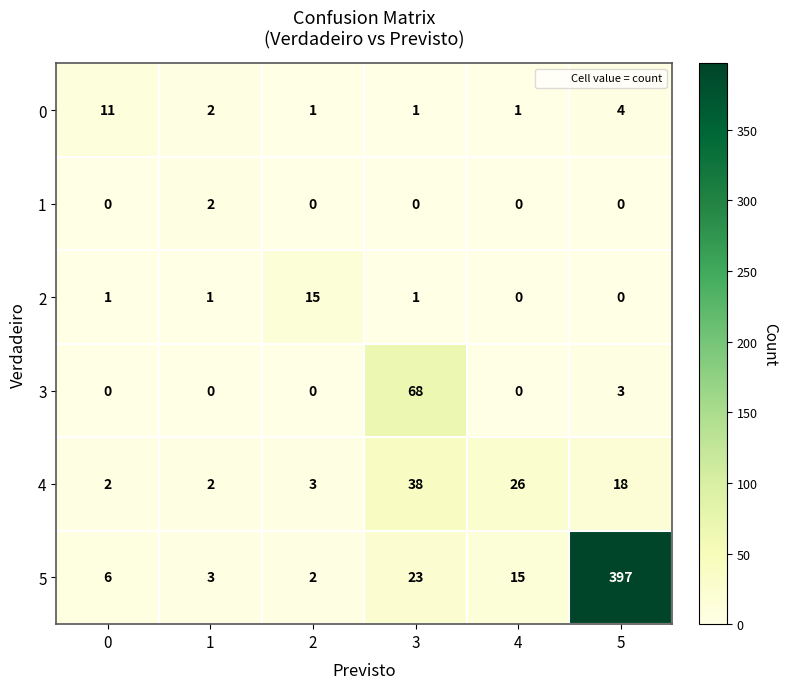

How many distinct data groups are displayed?

6